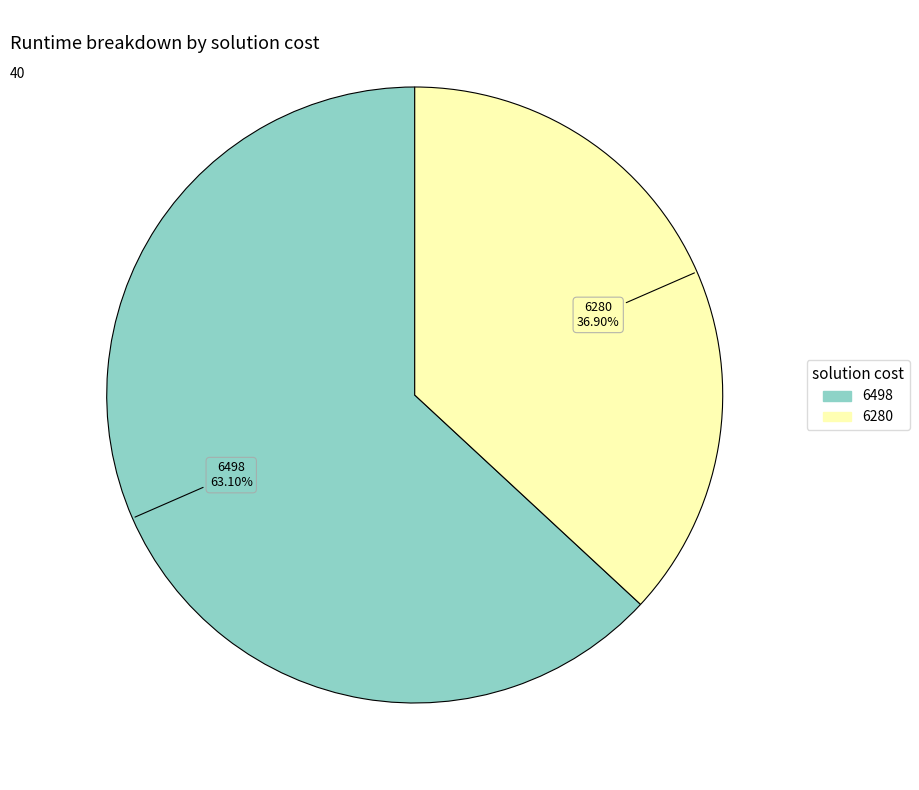

Is there any slice that represents more than half of the pie?

Yes